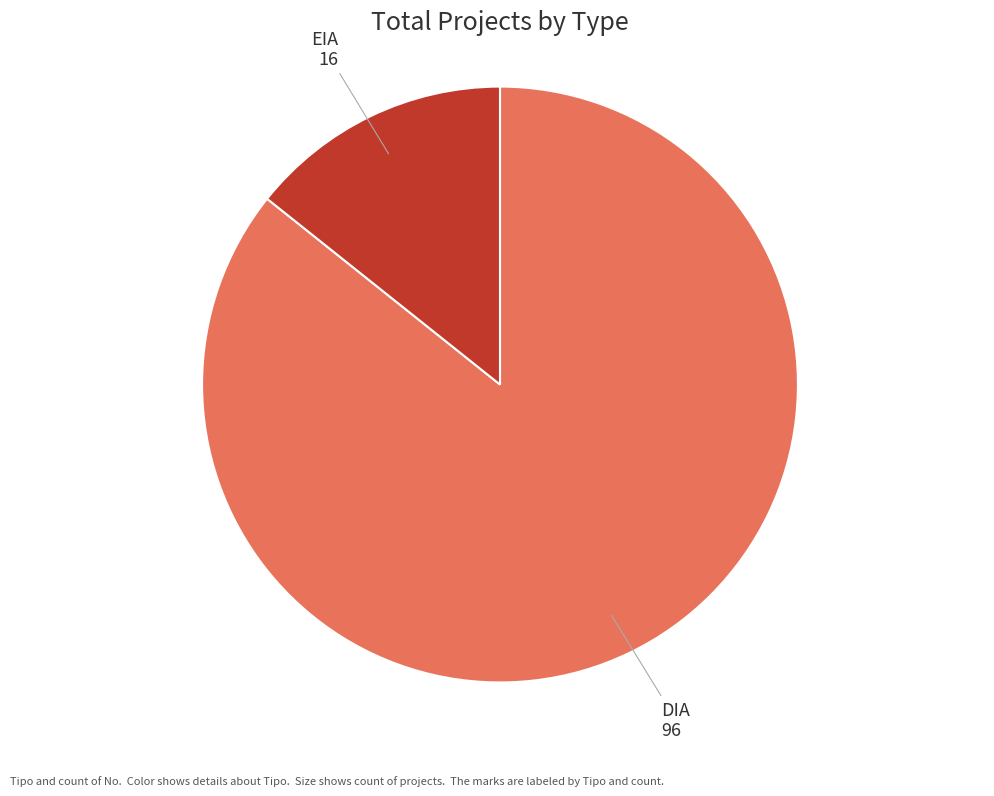

Does any single category account for the majority?

Yes